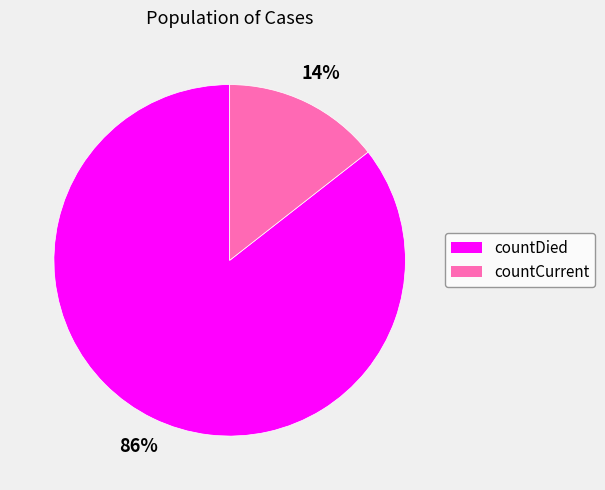

Do countDied and countCurrent together represent more than half of the pie?

Yes